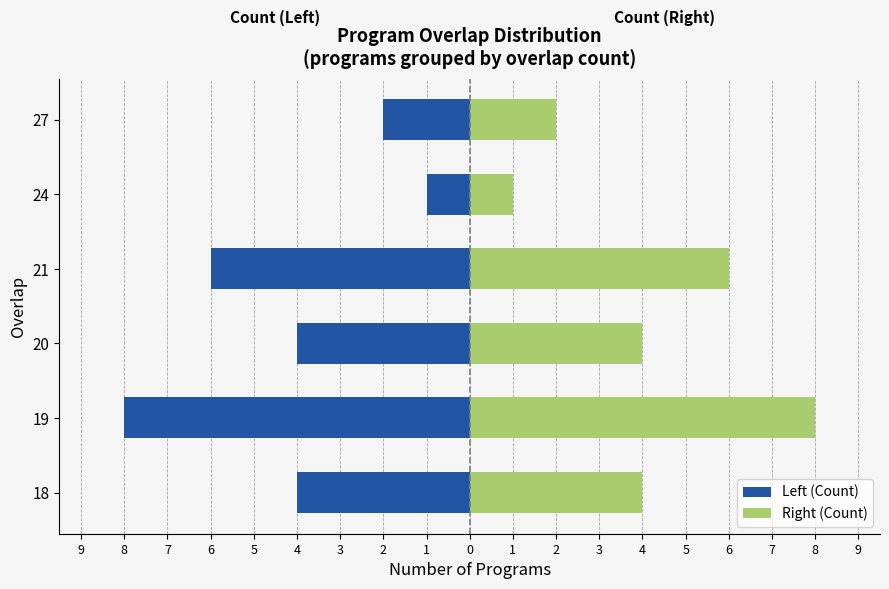

How many groups of bars are there?

6